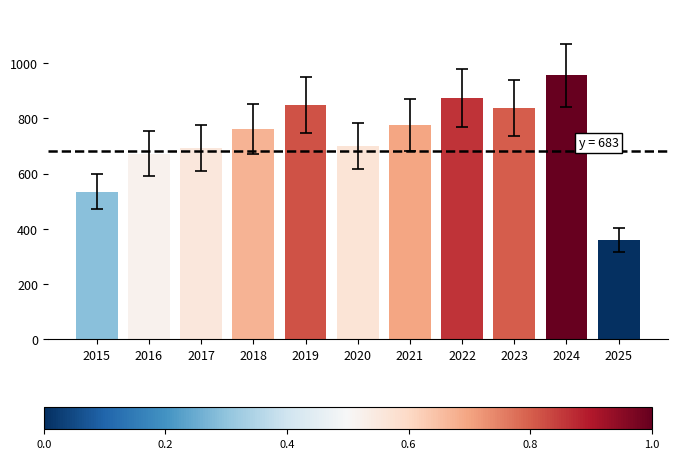

What is the maximum value shown in the chart?

956